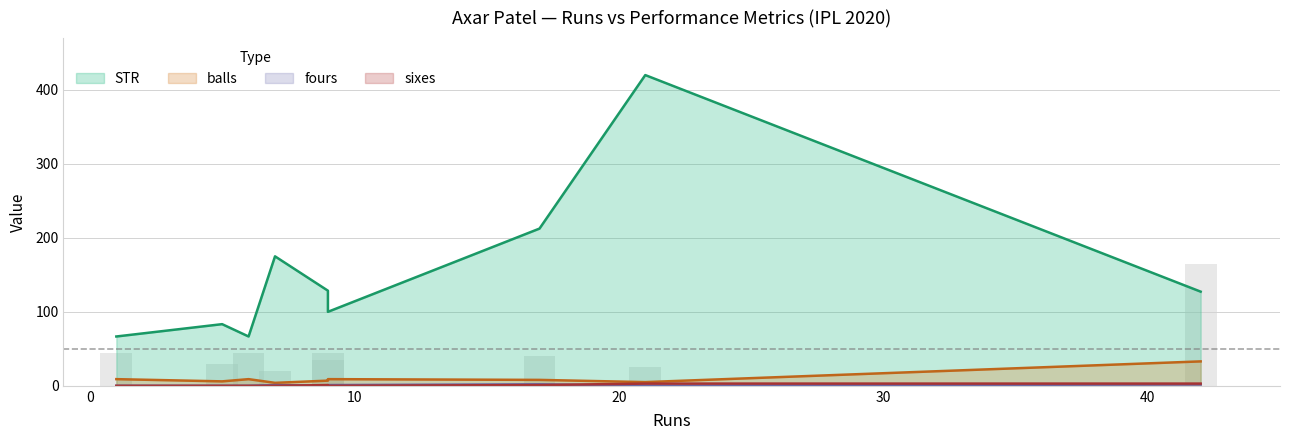

What is the difference between the balls values at 21 and 6?

4.0